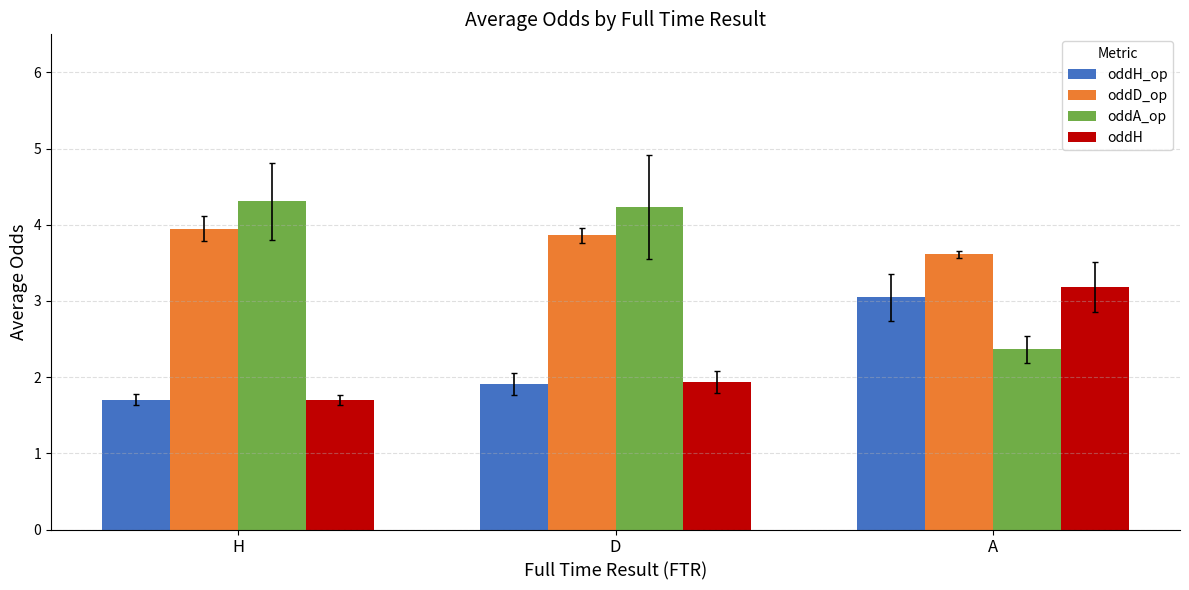

What position from the right is H?

3